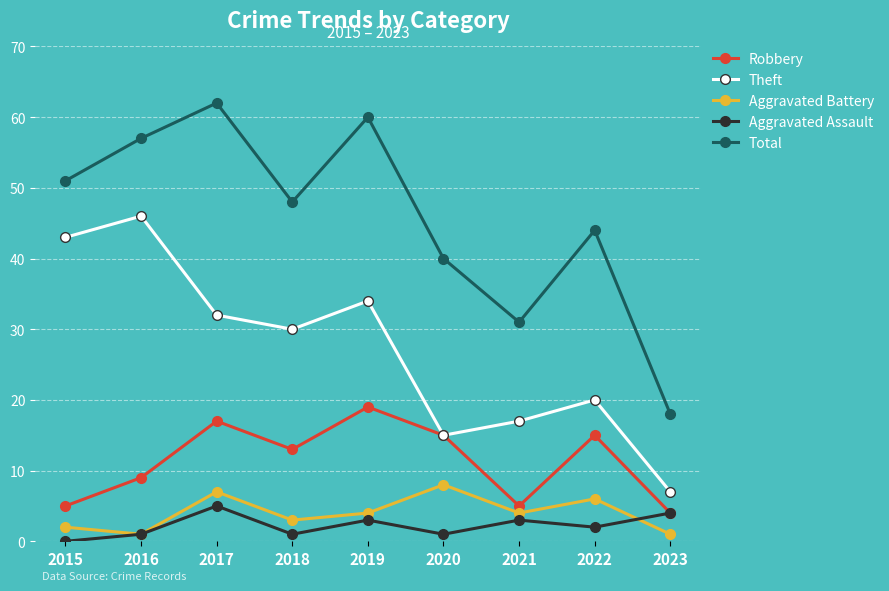

What is the minimum value for Robbery?

4